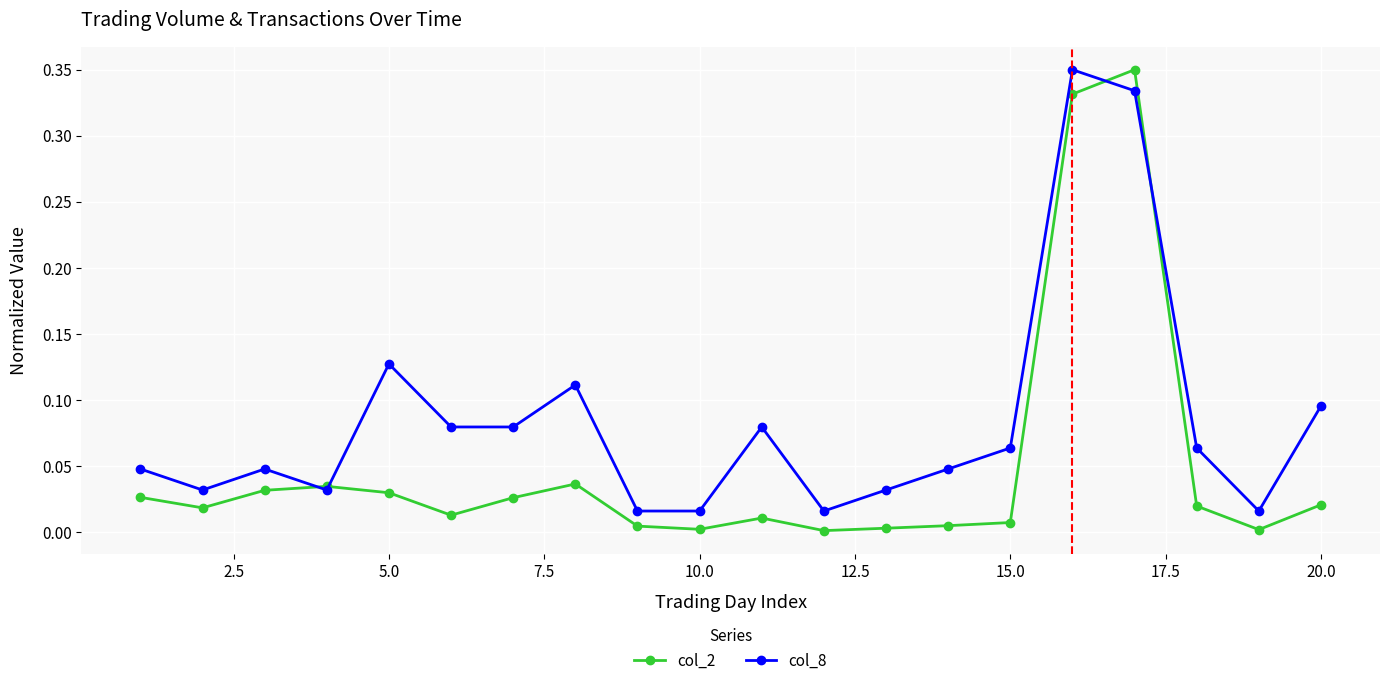

List the series in order of their overall mean, lowest first.

col_2, col_8